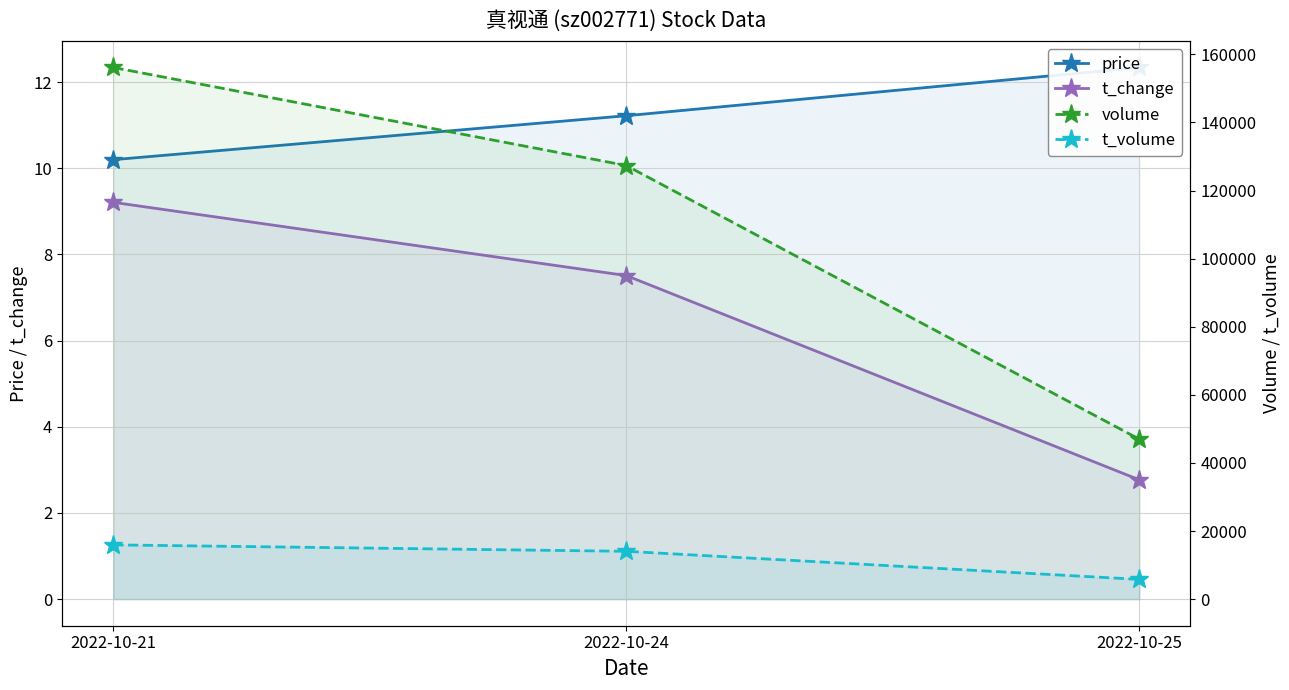

What is the highest value of the t_volume series?

15936.0